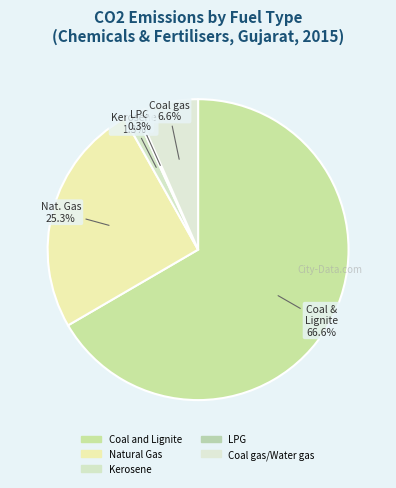

What percentage is NOT represented by Coal and Lignite?

33.4%